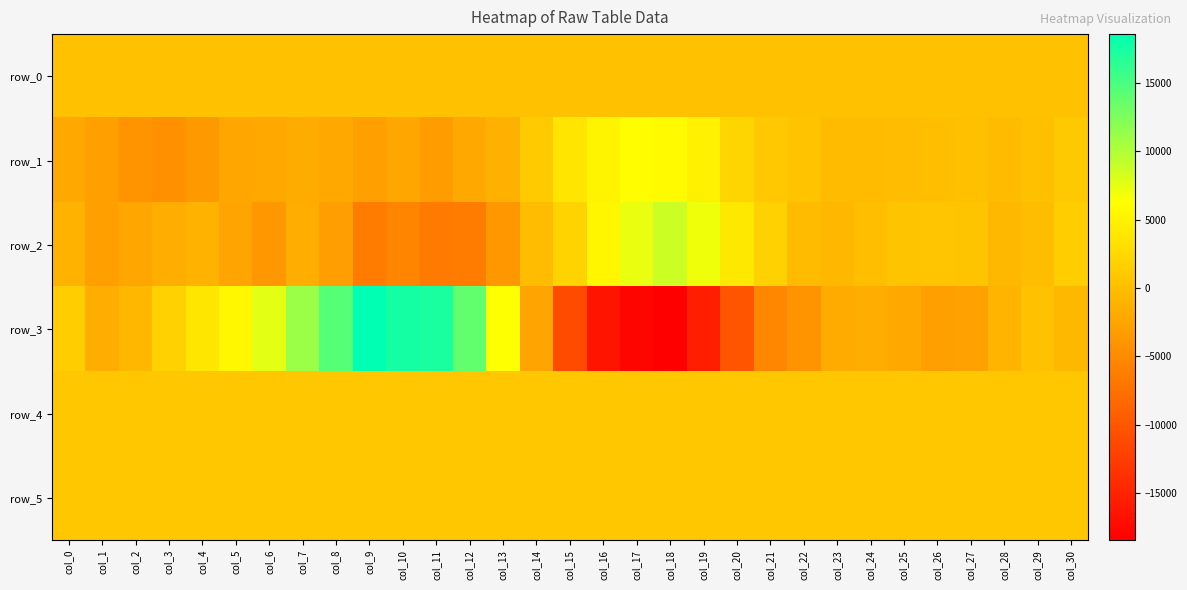

Reading left to right, transcribe all the data shown in this chart.

row_0: col_0=301.8	col_1=301.8	col_2=301.9	col_3=301.9	col_4=302.0	col_5=302.1	col_6=302.1	col_7=302.2	col_8=302.2	col_9=302.2	col_10=302.3	col_11=302.4	col_12=302.4	col_13=302.5	col_14=302.5	col_15=302.6	col_16=302.6	col_17=302.7	col_18=302.7	col_19=302.8	col_20=302.8	col_21=302.9	col_22=302.9	col_23=303.0	col_24=303.0	col_25=303.1	col_26=303.1	col_27=303.2	col_28=303.3	col_29=303.3	col_30=303.3
row_1: col_0=-2083.0	col_1=-3016.0	col_2=-4065.0	col_3=-4395.0	col_4=-3607.0	col_5=-2398.0	col_6=-2181.0	col_7=-1807.0	col_8=-1981.0	col_9=-2946.0	col_10=-2214.0	col_11=-3132.0	col_12=-2137.0	col_13=-1347.0	col_14=1136.0	col_15=3715.0	col_16=5233.0	col_17=6062.0	col_18=5825.0	col_19=4915.0	col_20=2210.0	col_21=929.0	col_22=437.0	col_23=-330.0	col_24=-320.0	col_25=-205.0	col_26=99.0	col_27=181.0	col_28=-233.0	col_29=130.0	col_30=1009.0
row_2: col_0=-1163.0	col_1=-2932.0	col_2=-2322.0	col_3=-1551.0	col_4=-1077.0	col_5=-2482.0	col_6=-3749.0	col_7=-1545.0	col_8=-3115.0	col_9=-6403.0	col_10=-5496.0	col_11=-6672.0	col_12=-6443.0	col_13=-3790.0	col_14=-162.0	col_15=2017.0	col_16=5349.0	col_17=7226.0	col_18=8708.0	col_19=6945.0	col_20=3992.0	col_21=1854.0	col_22=-287.0	col_23=-697.0	col_24=122.0	col_25=521.0	col_26=733.0	col_27=617.0	col_28=-546.0	col_29=-148.0	col_30=1361.0
row_3: col_0=1456.0	col_1=-1620.0	col_2=-715.0	col_3=1816.0	col_4=3873.0	col_5=5497.0	col_6=7650.0	col_7=11110.0	col_8=14409.0	col_9=18592.0	col_10=17526.0	col_11=17329.0	col_12=13833.0	col_13=6281.0	col_14=-2484.0	col_15=-11150.0	col_16=-16475.0	col_17=-17860.0	col_18=-18477.0	col_19=-15370.0	col_20=-10223.0	col_21=-5340.0	col_22=-4075.0	col_23=-1867.0	col_24=-1611.0	col_25=-2025.0	col_26=-2926.0	col_27=-2779.0	col_28=-840.0	col_29=213.0	col_30=-602.0
row_4: col_0=827.0	col_1=827.0	col_2=825.0	col_3=834.0	col_4=833.0	col_5=844.0	col_6=846.0	col_7=871.0	col_8=871.0	col_9=874.0	col_10=873.0	col_11=876.0	col_12=863.0	col_13=863.0	col_14=848.0	col_15=848.0	col_16=843.0	col_17=847.0	col_18=845.0	col_19=863.0	col_20=864.0	col_21=863.0	col_22=857.0	col_23=858.0	col_24=852.0	col_25=844.0	col_26=844.0	col_27=842.0	col_28=840.0	col_29=834.0	col_30=832.0
row_5: col_0=816.0	col_1=818.0	col_2=819.0	col_3=818.0	col_4=821.0	col_5=824.0	col_6=826.0	col_7=829.0	col_8=833.0	col_9=829.0	col_10=842.0	col_11=842.0	col_12=847.0	col_13=843.0	col_14=844.0	col_15=839.0	col_16=839.0	col_17=837.0	col_18=833.0	col_19=837.0	col_20=835.0	col_21=834.0	col_22=830.0	col_23=827.0	col_24=827.0	col_25=827.0	col_26=823.0	col_27=820.0	col_28=822.0	col_29=825.0	col_30=825.0